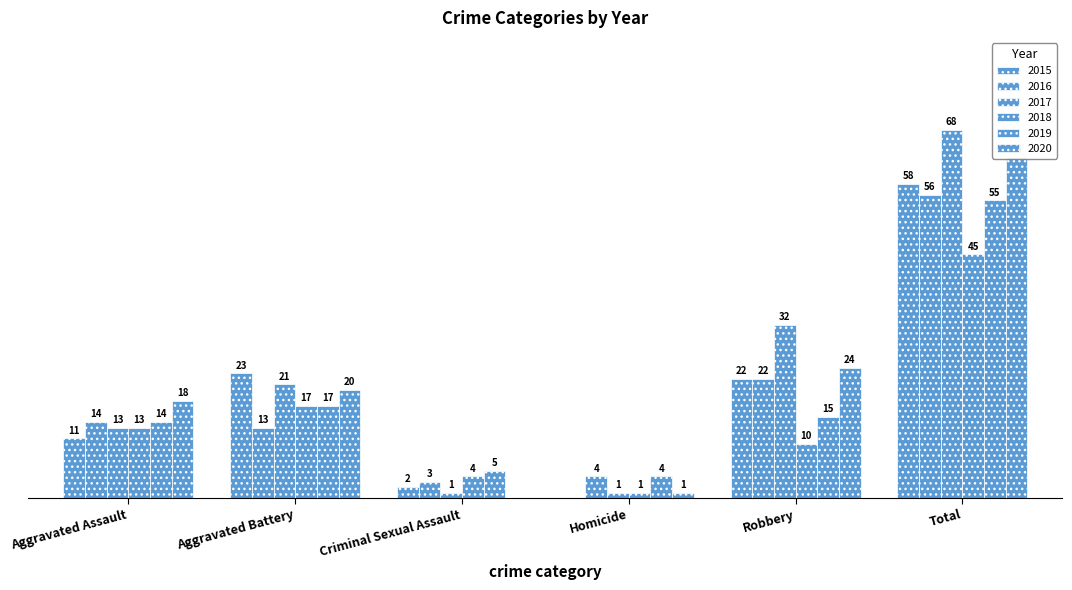

How many bars are there in each group?

6